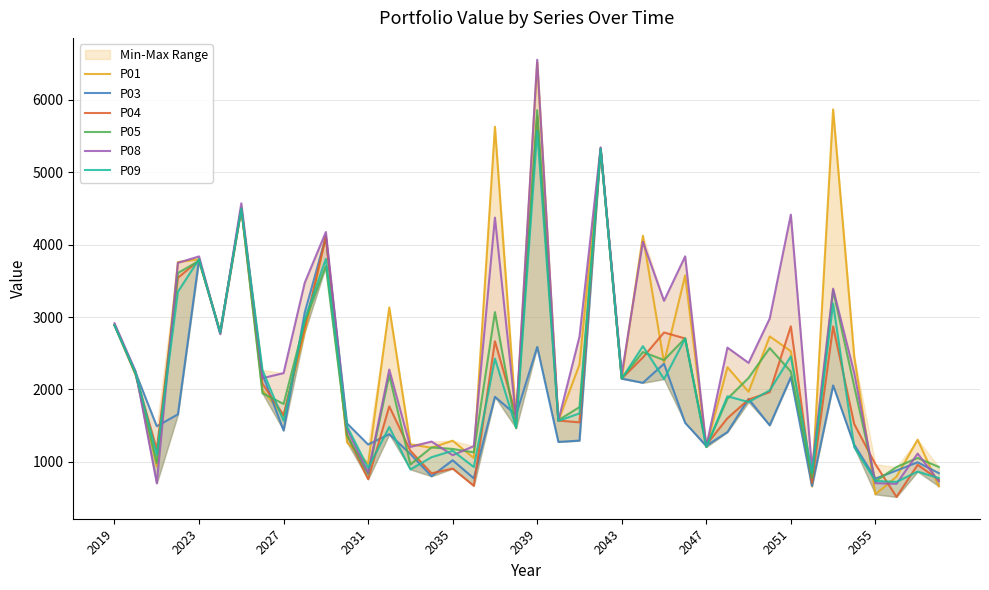

How many lines are shown in the chart?

6